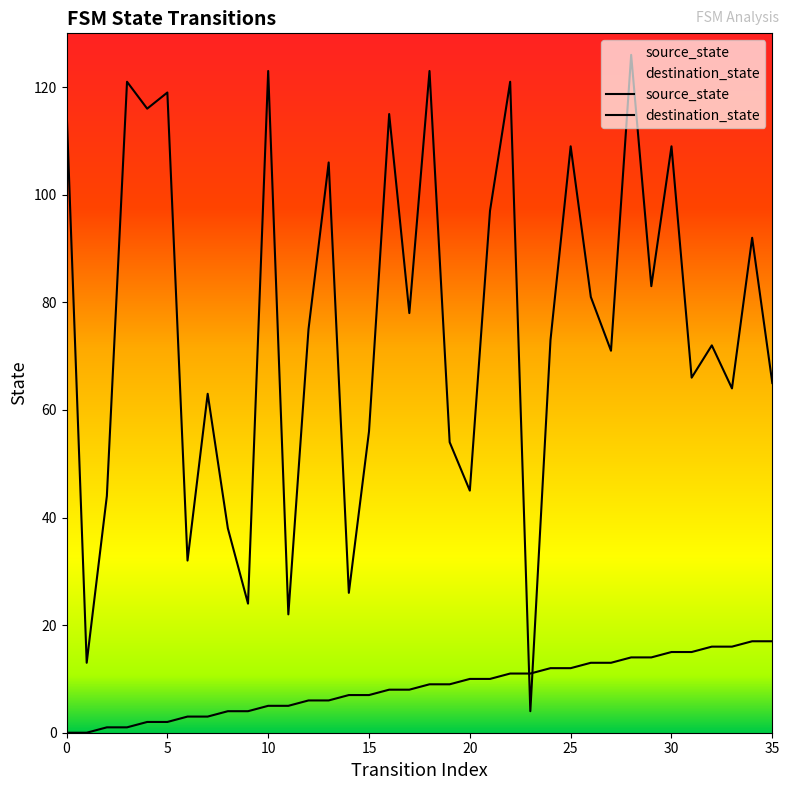

The source_state series shows 3 at 14. True or false?

False